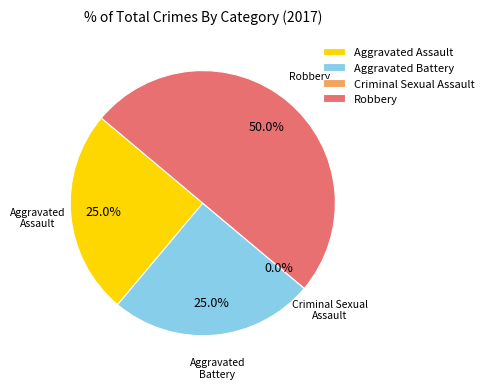

To the nearest percent, what is the combined percentage of Aggravated Assault and Aggravated Battery?

50%